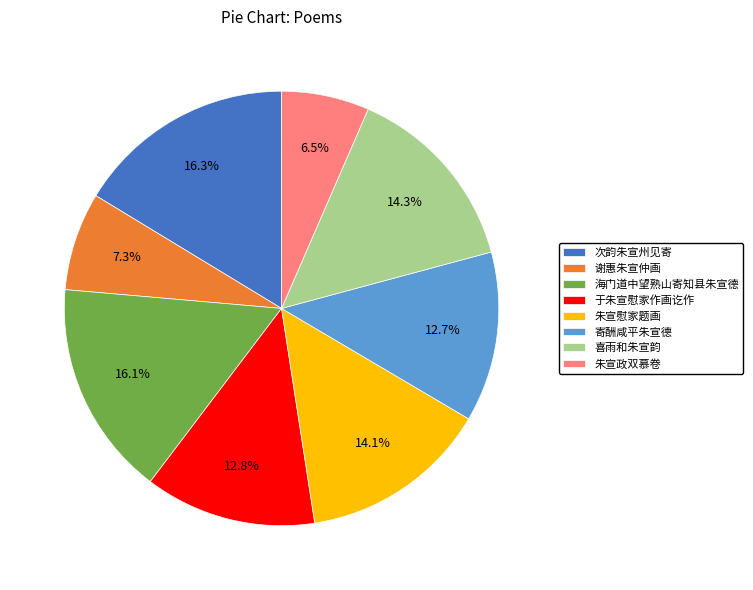

Does 喜雨和朱宣韵 account for over 50% of the chart?

No